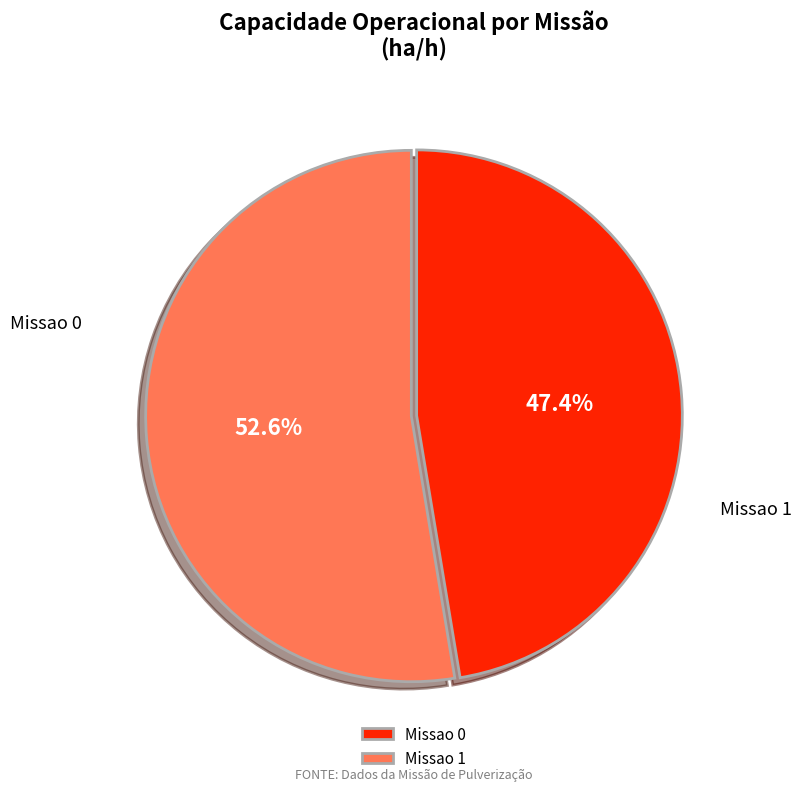

How many slices are in this pie chart?

2